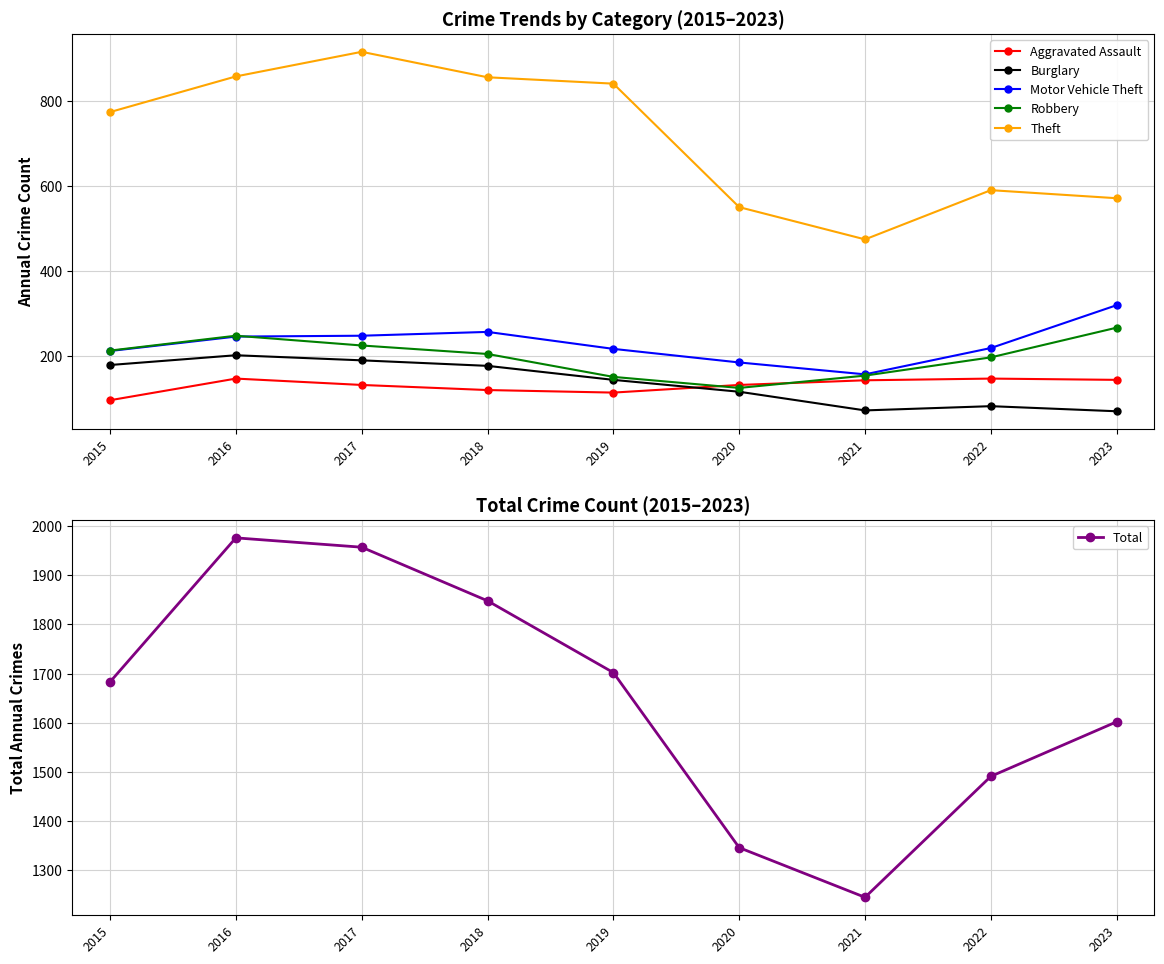

Reading right to left, what are all the values shown in this chart?

Aggravated Assault: 143	146	142	131	113	119	131	146	95
Burglary: 69	81	71	115	143	176	189	201	178
Motor Vehicle Theft: 319	218	156	184	216	256	247	245	211
Robbery: 266	196	153	124	150	204	224	247	212
Theft: 571	590	474	550	841	856	916	858	774
Total: 1602	1491	1245	1346	1702	1848	1957	1976	1683